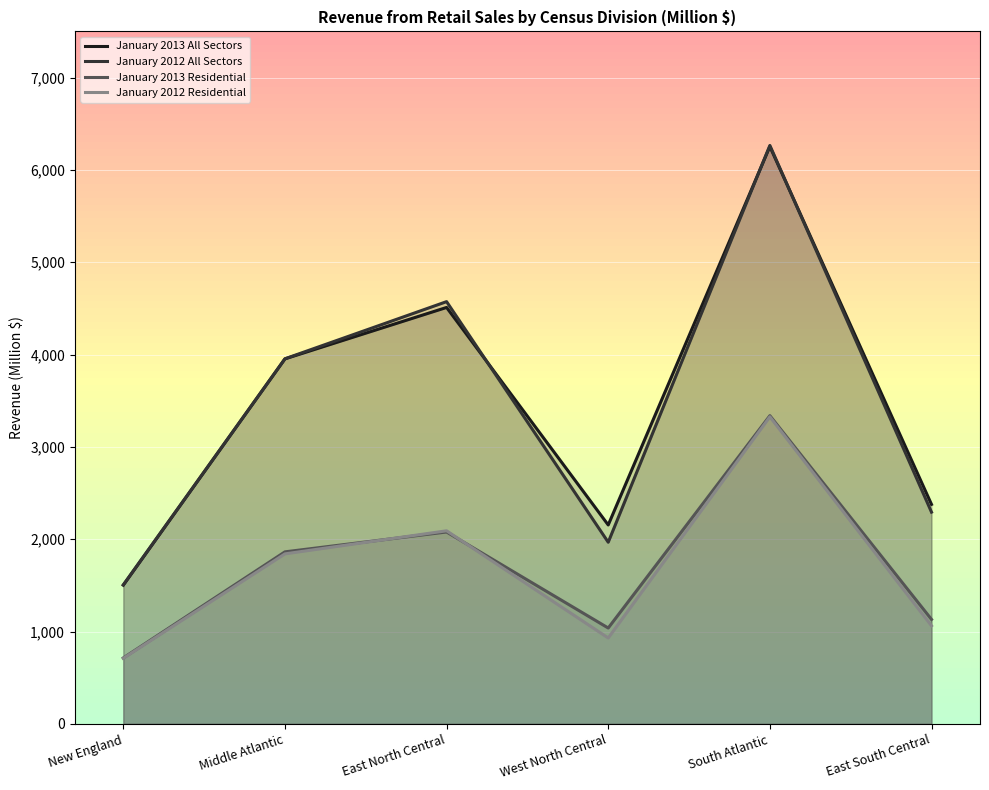

What is the minimum value shown in the chart?

710